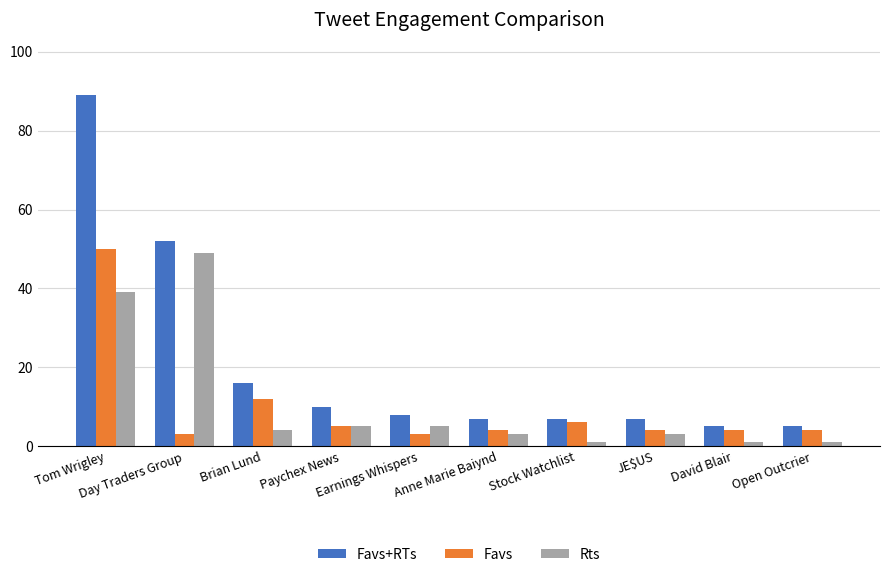

What position from the left is Brian Lund?

3